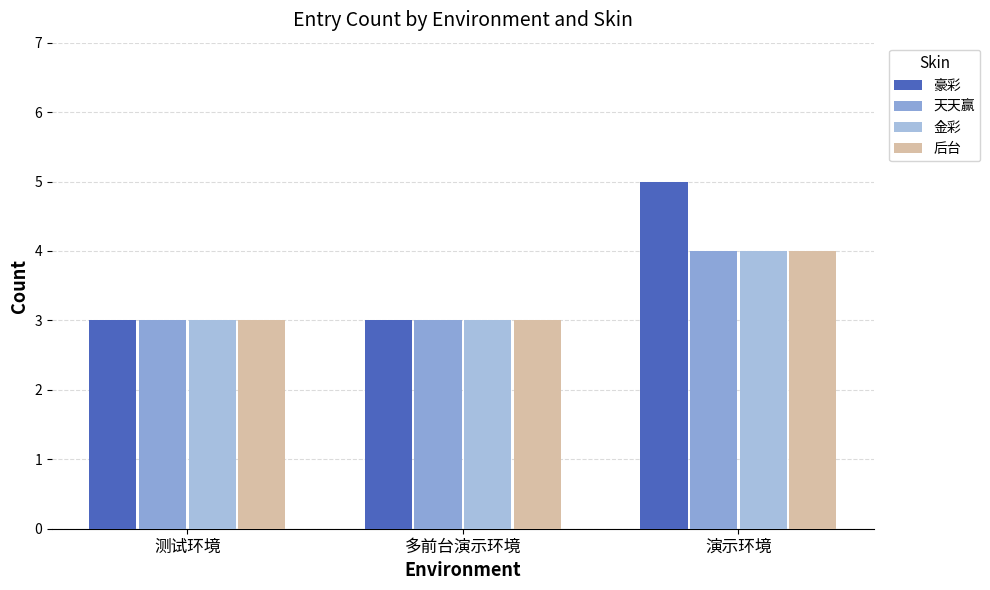

Reading left to right, what are all the values shown in this chart?

豪彩: 3	3	5
天天赢: 3	3	4
金彩: 3	3	4
后台: 3	3	4